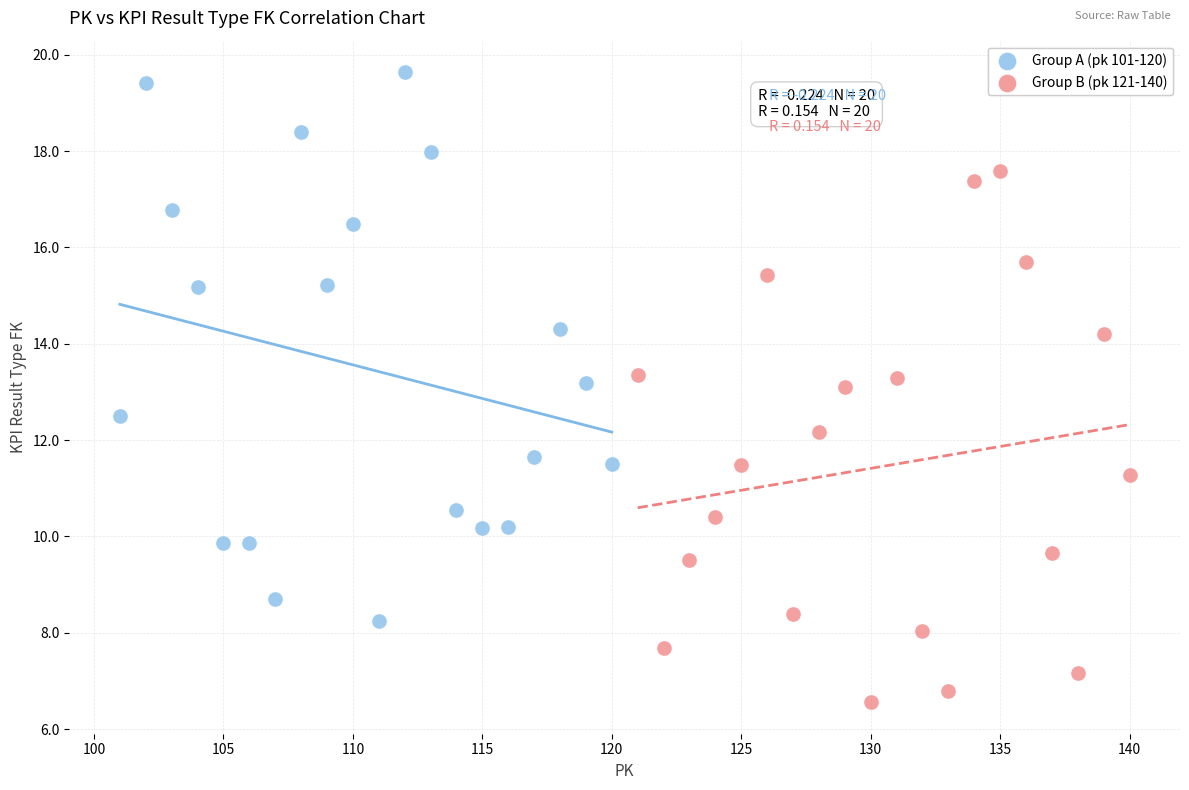

Which series reaches the maximum Y coordinate?

Group A (pk 101-120)